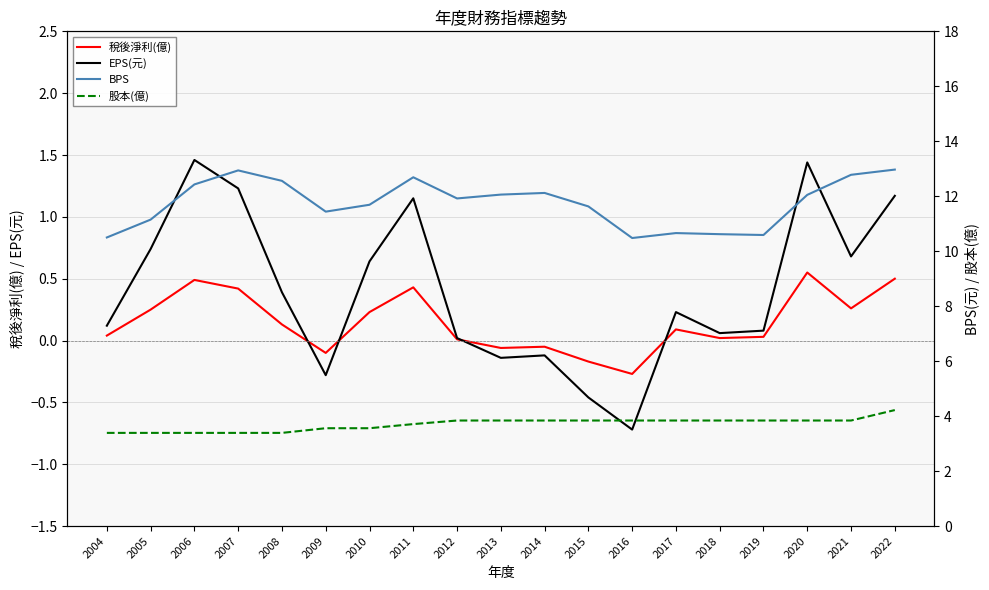

Rank the series by their maximum value, from lowest to highest.

稅後淨利(億), EPS(元), 股本(億), BPS